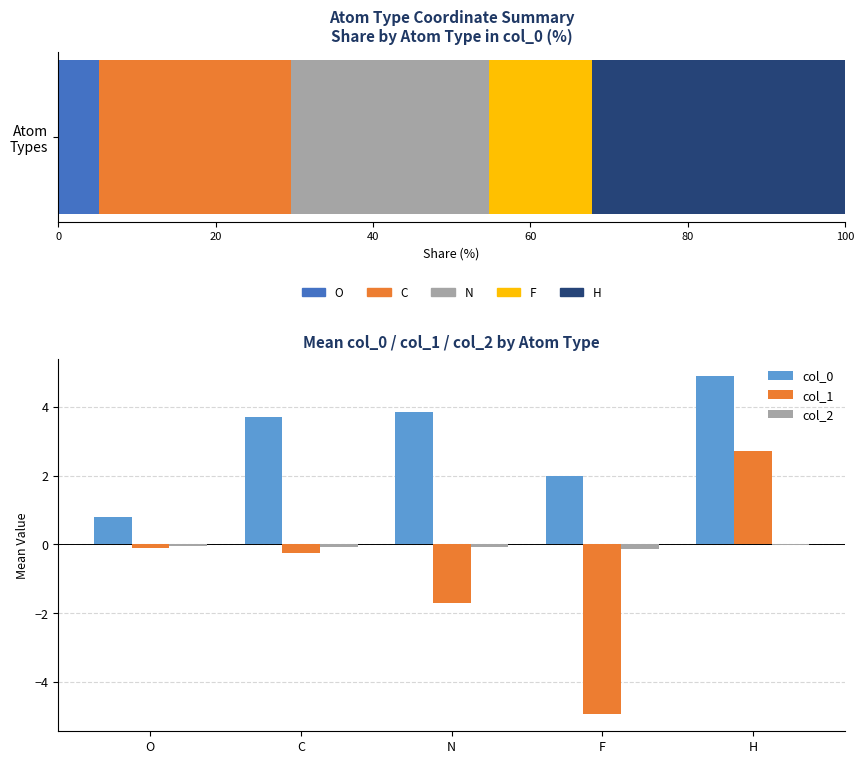

Does the chart contain stacked bars?

No